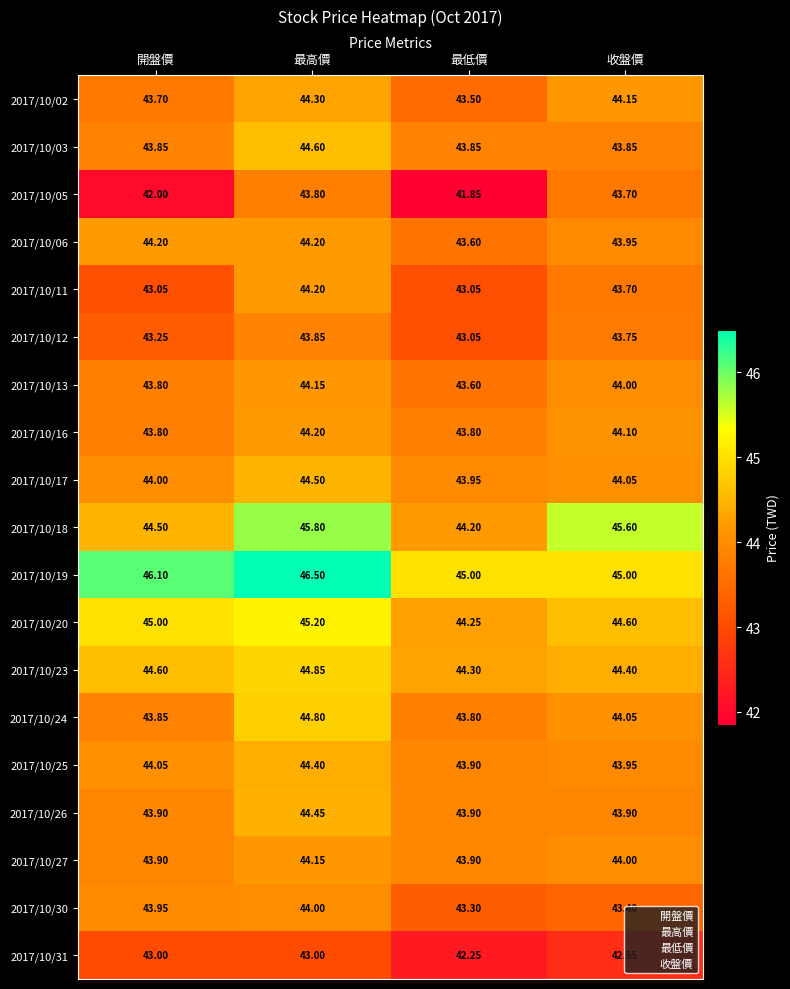

At which label is 2017/10/06 closest to 43?

最低價